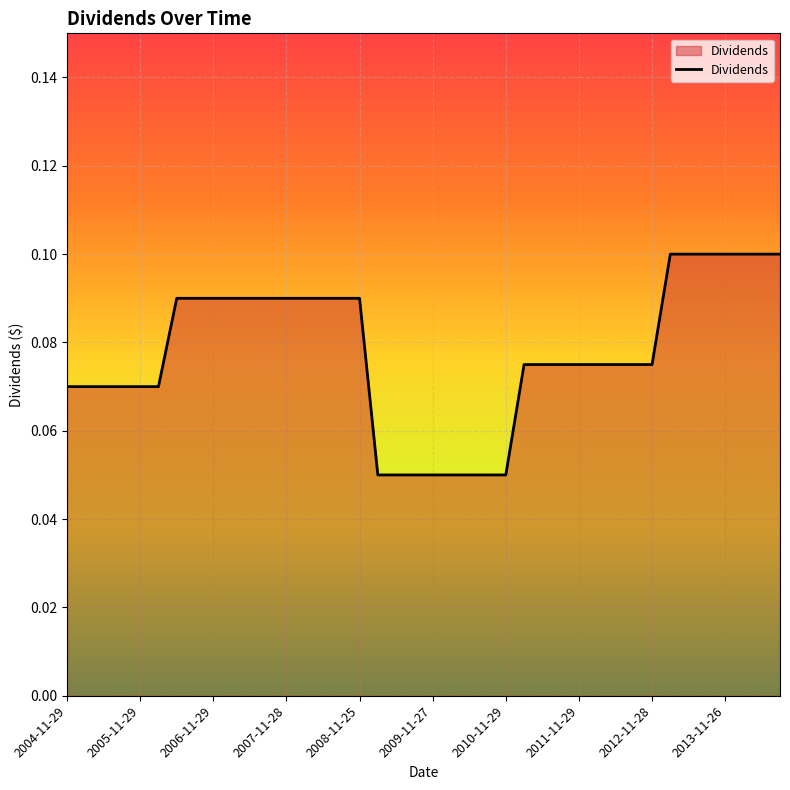

Reading left to right, transcribe all the data shown in this chart.

0.1	0.1	0.1	0.1	0.1	0.1	0.1	0.1	0.1	0.1	0.1	0.1	0.1	0.1	0.1	0.1	0.1	0.1	0.1	0.1	0.1	0.1	0.1	0.1	0.1	0.1	0.1	0.1	0.1	0.1	0.1	0.1	0.1	0.1	0.1	0.1	0.1	0.1	0.1	0.1